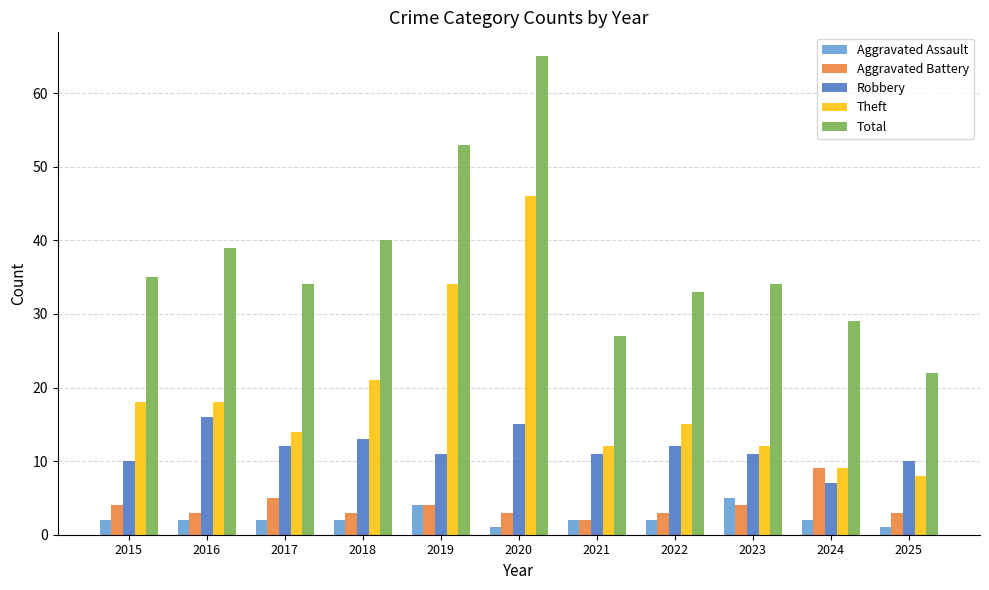

What is the spread (max minus min) of values at 2020?

64